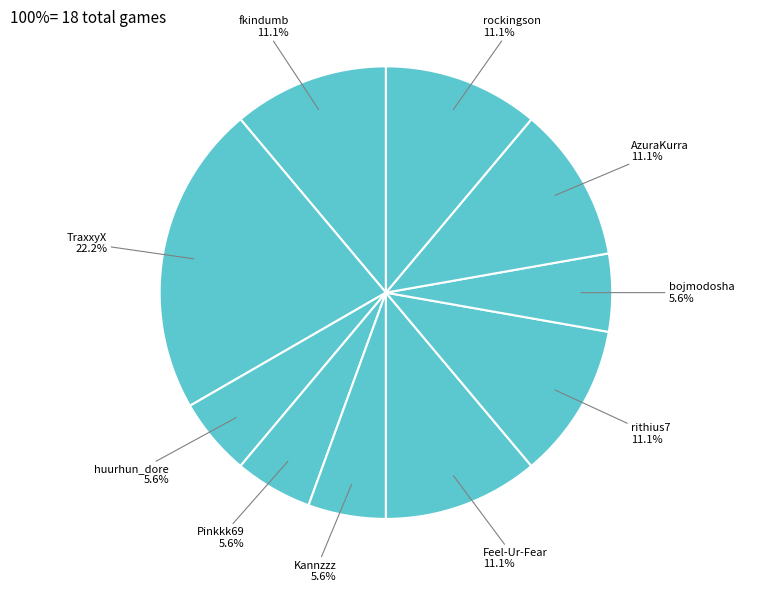

Count the number of slices in the pie.

10